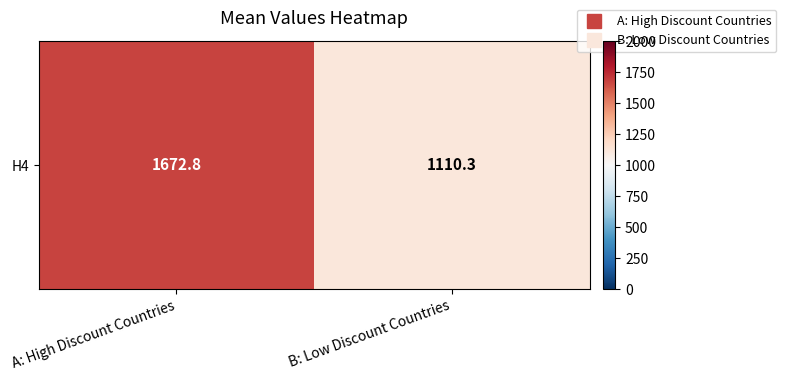

Reading left to right, transcribe all the data shown in this chart.

1672.8	1110.3